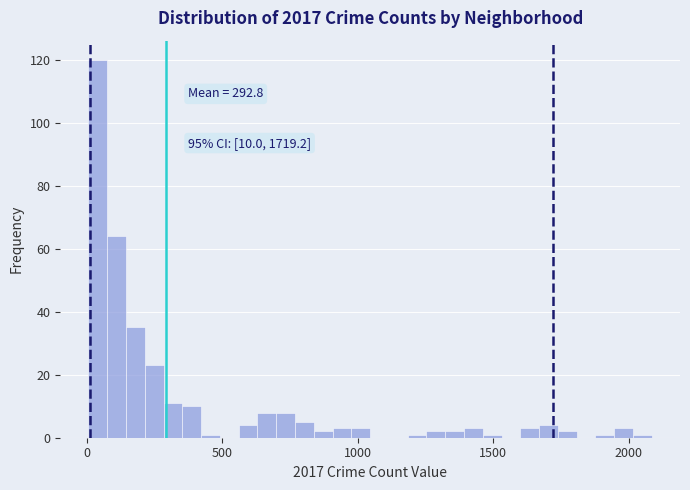

Read against the x-axis, roughly where is the centre of the tallest bar?

50